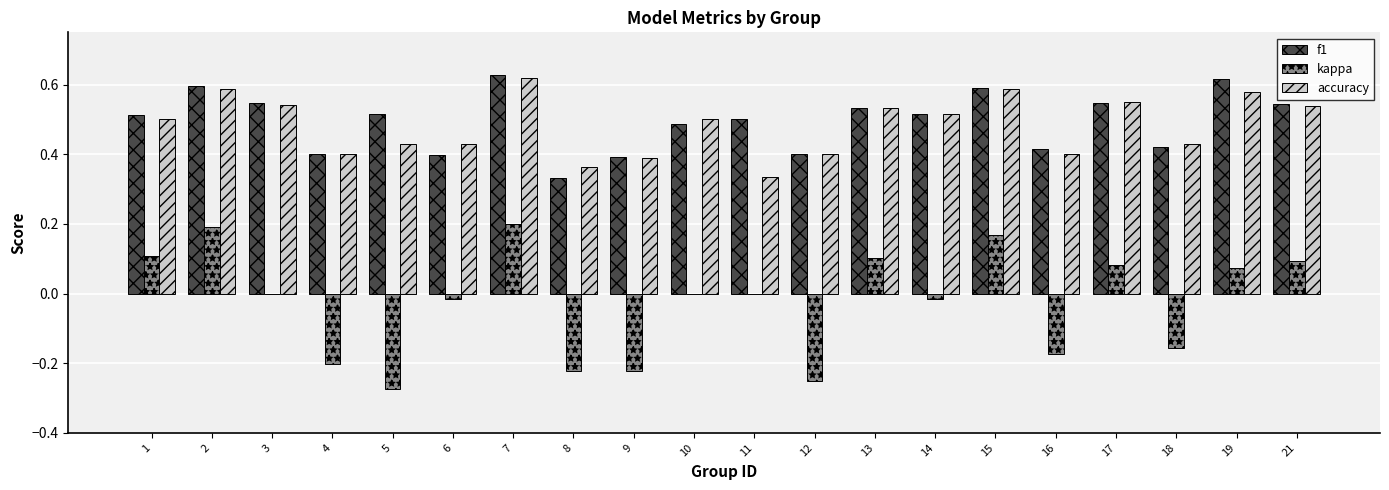

The value of accuracy at 1 is 0.3. True or false?

False